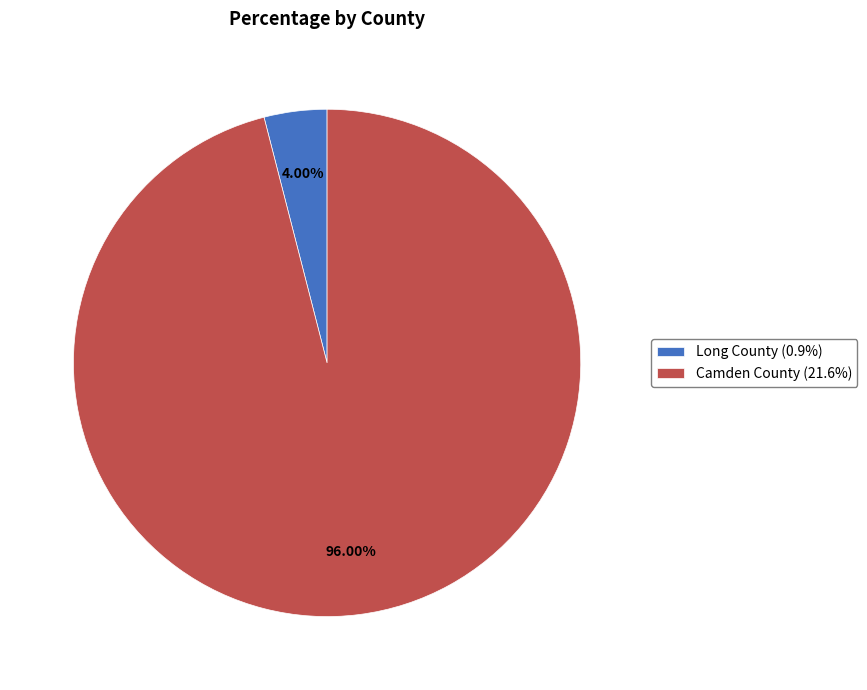

The Long County slice represents 4% of the pie. True or false?

True